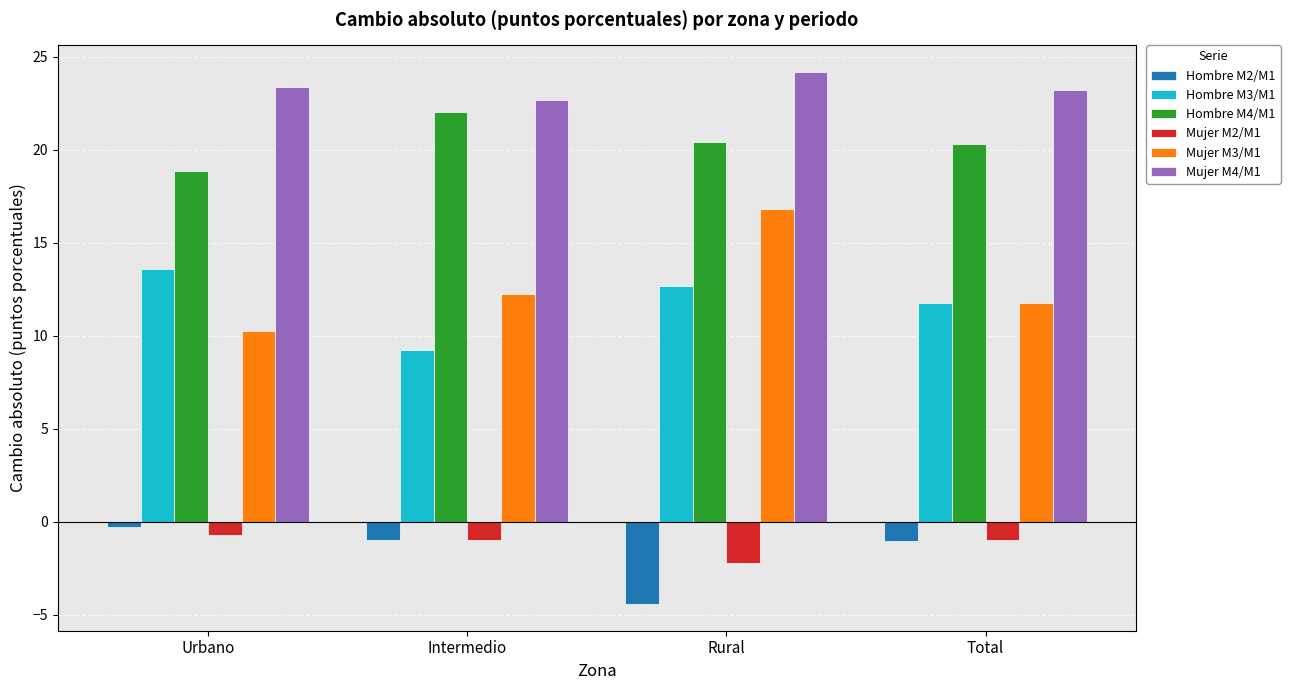

Which series has the widest spread of values?

Mujer M3/M1